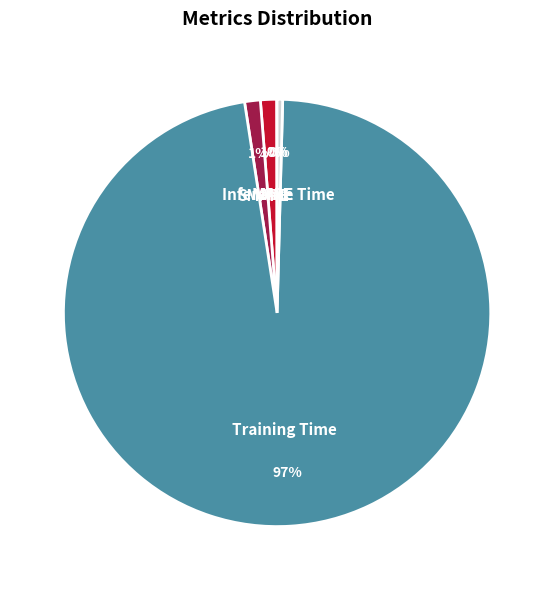

To the nearest percent, what is the average slice percentage?

20%